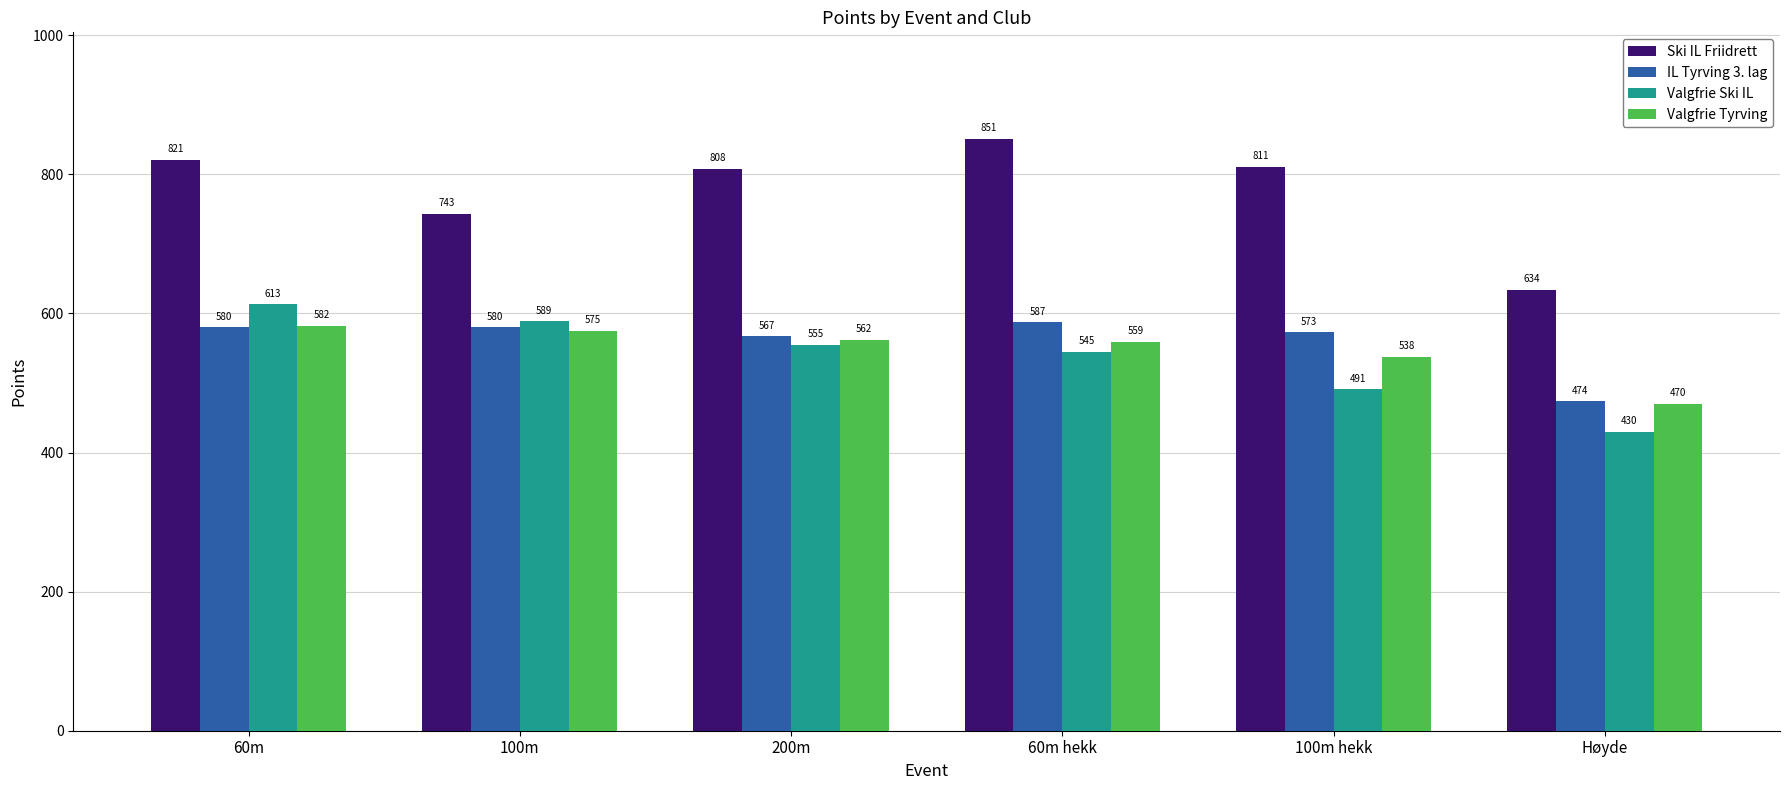

What is the difference between the maximum and minimum values in the Ski IL Friidrett series?

217